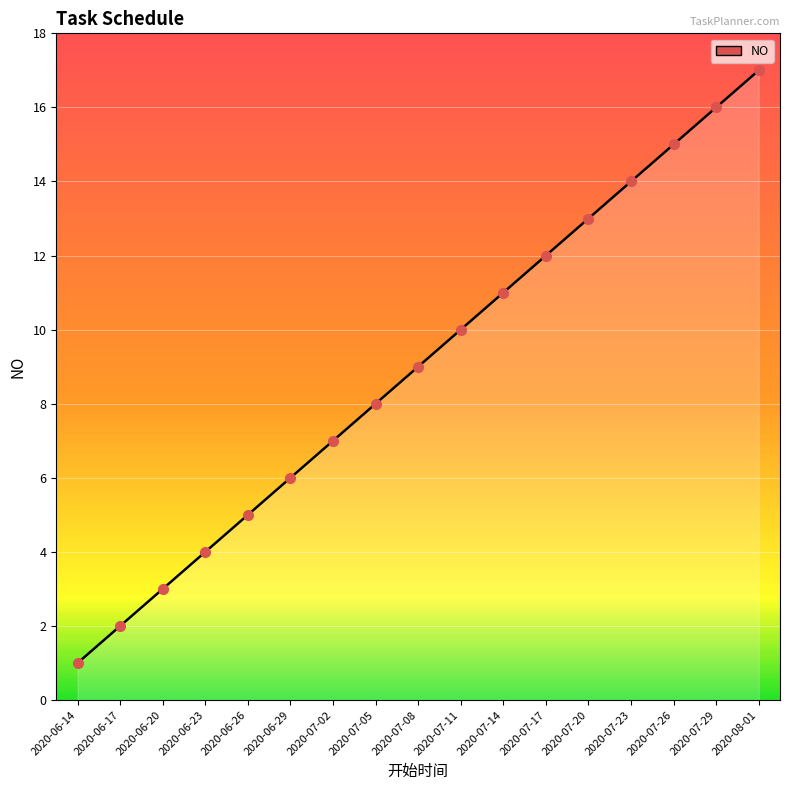

What is the ratio of the value at 2020-07-26 to the value at 2020-06-20?

5.0